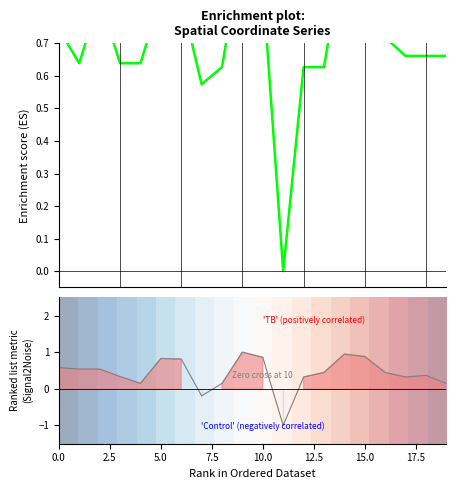

What position from the left is 15.0?

7